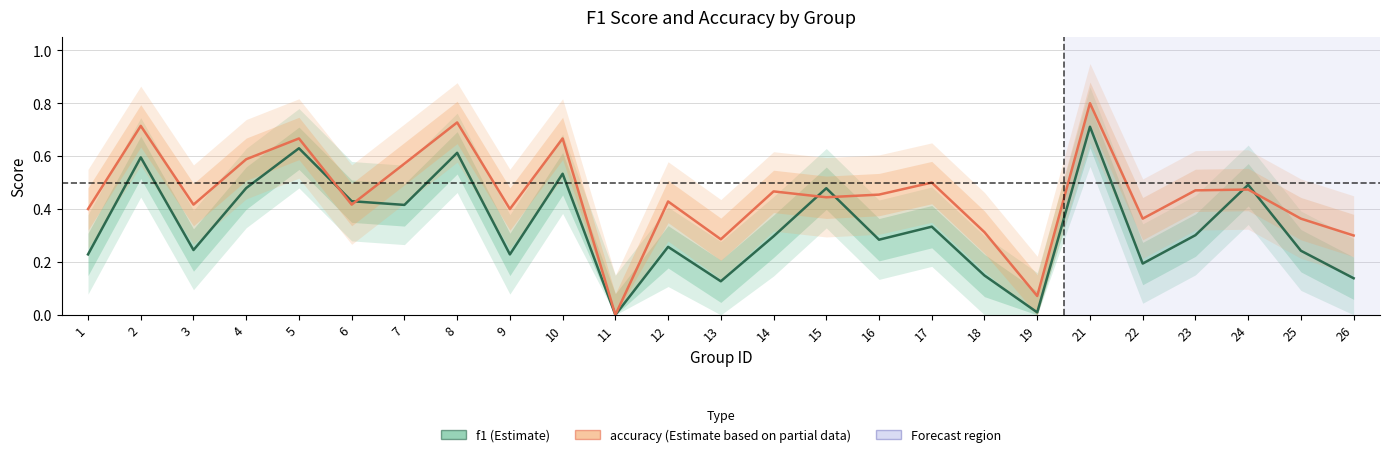

At which category does accuracy reach its first local peak?

2